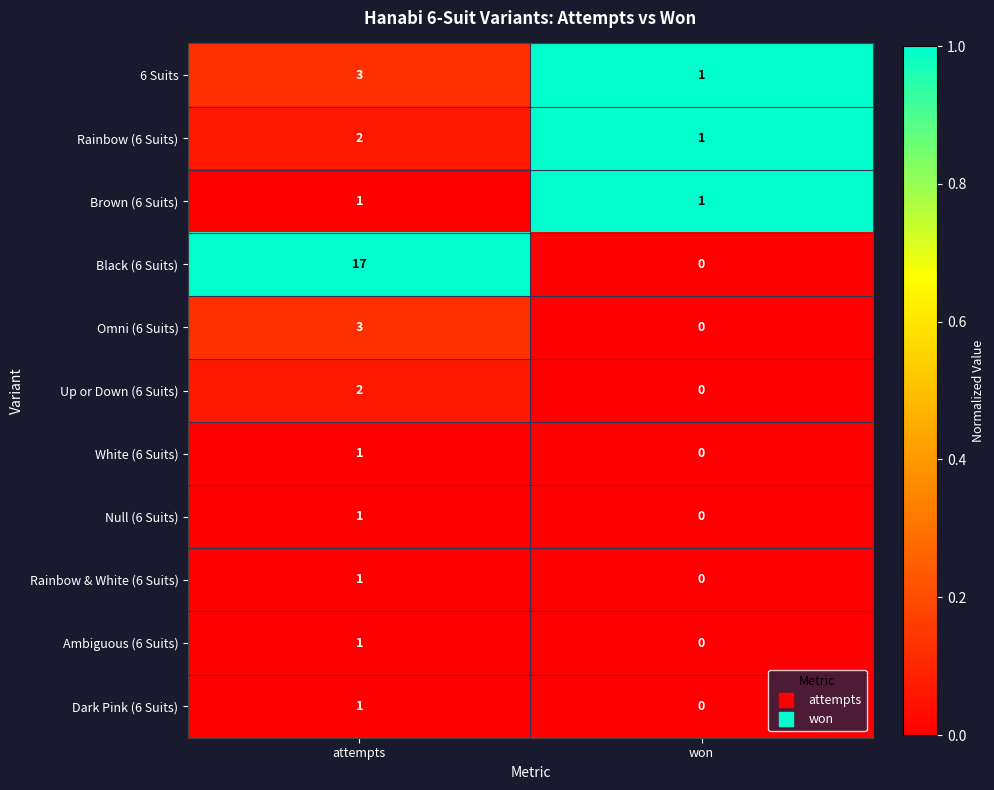

Which series has the widest spread of values?

Black (6 Suits)